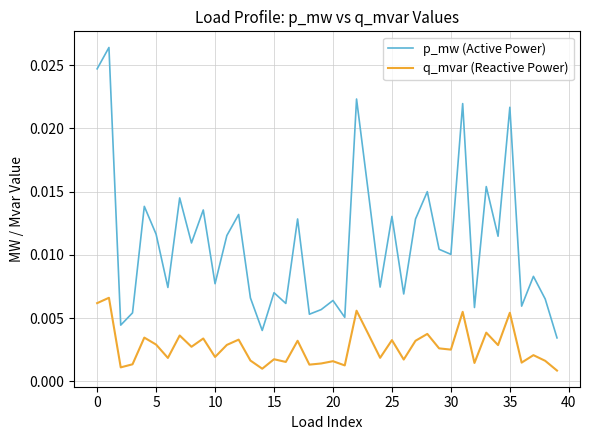

Does the chart display data point markers on the line(s)?

No